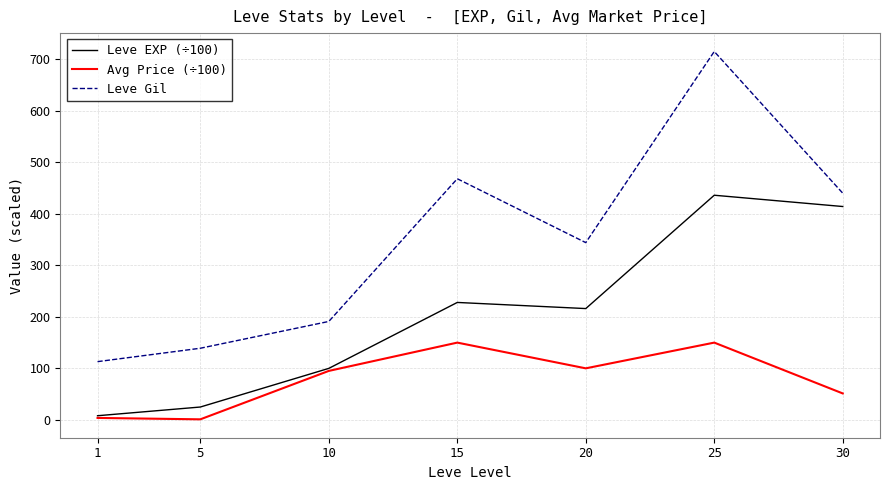

The Avg Price (÷100) series shows 100.0 at 20. True or false?

True